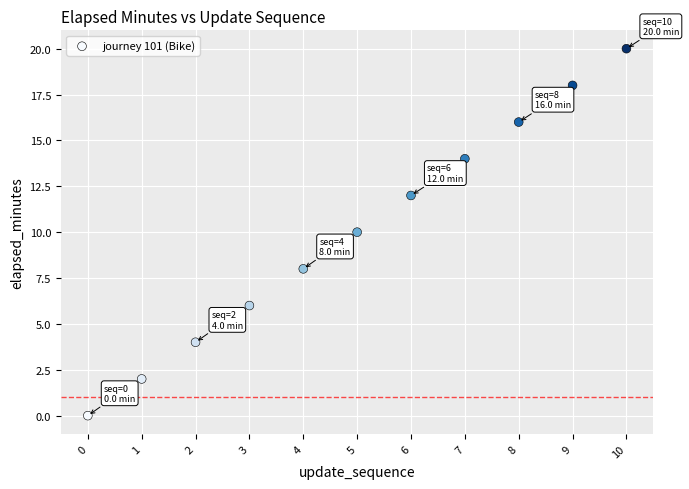

What is the average Y value?

10